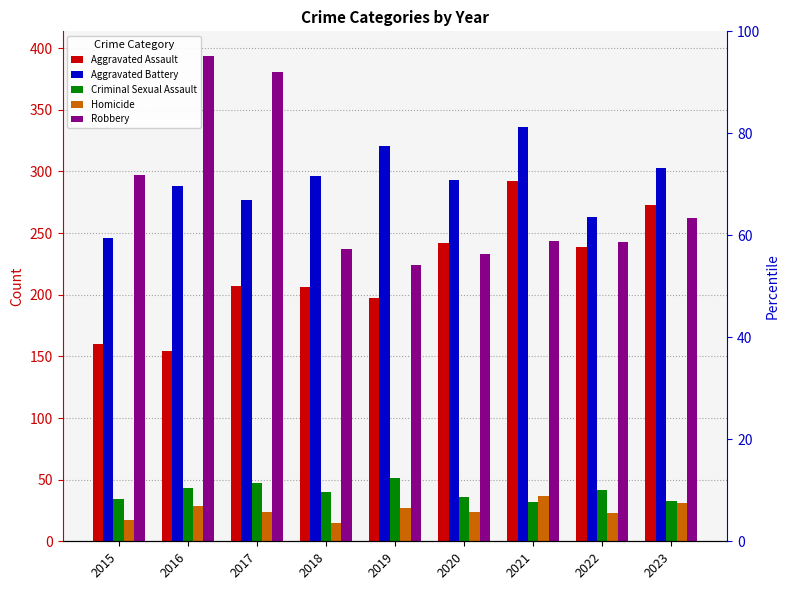

List the series in order of their peak value, lowest first.

Homicide, Criminal Sexual Assault, Aggravated Assault, Aggravated Battery, Robbery